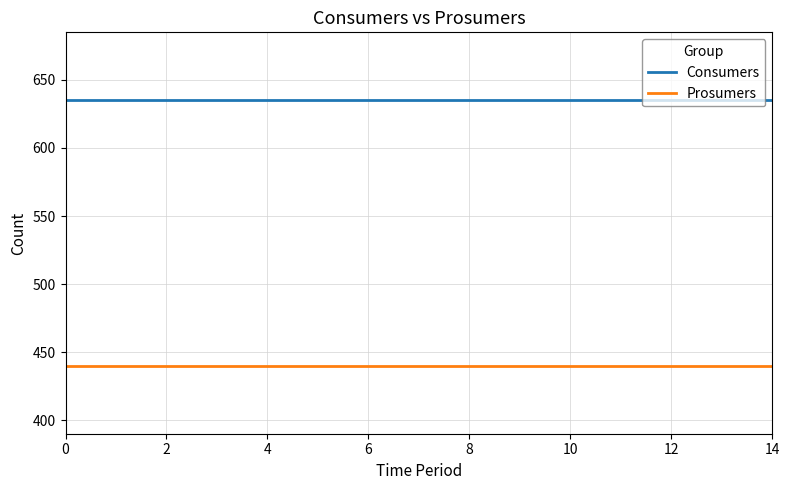

What is the maximum value for Prosumers?

440